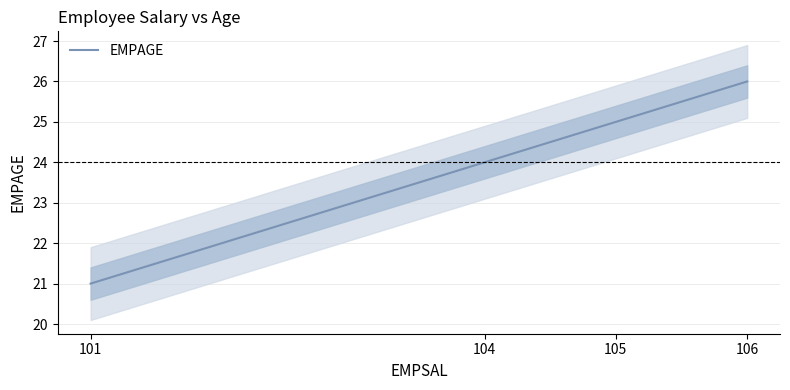

What is the change in value from 104 to 105?

+1